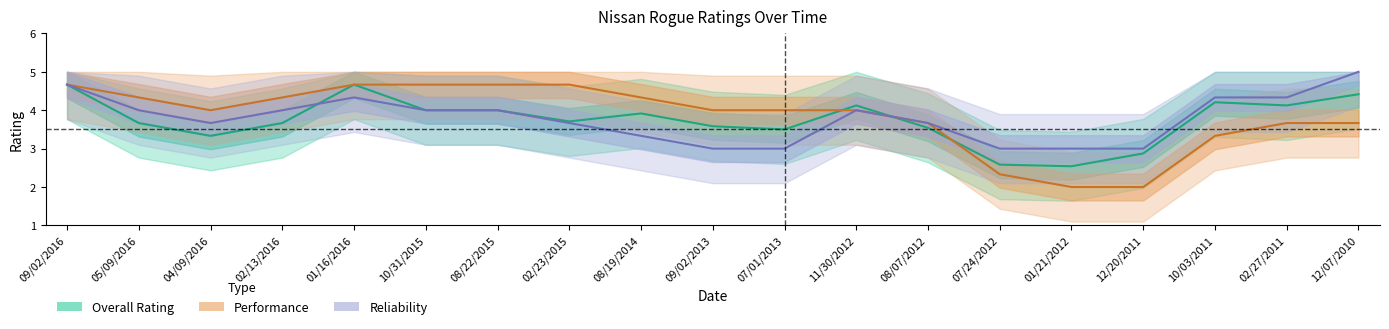

Which has a higher value, 01/16/2016 or 10/03/2011?

01/16/2016